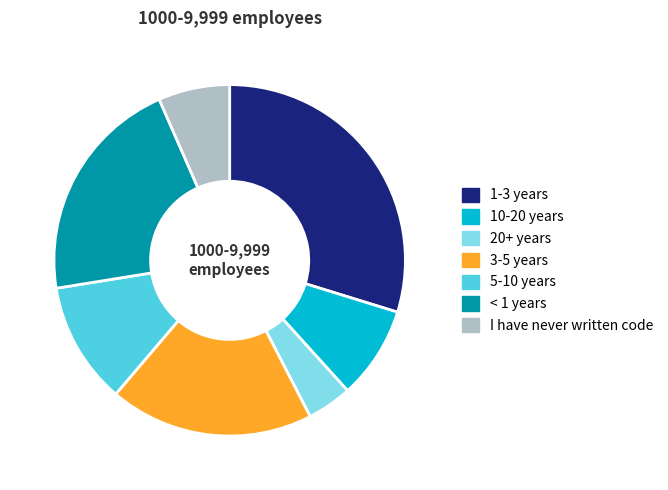

Which category has the smallest portion of the pie?

20+ years